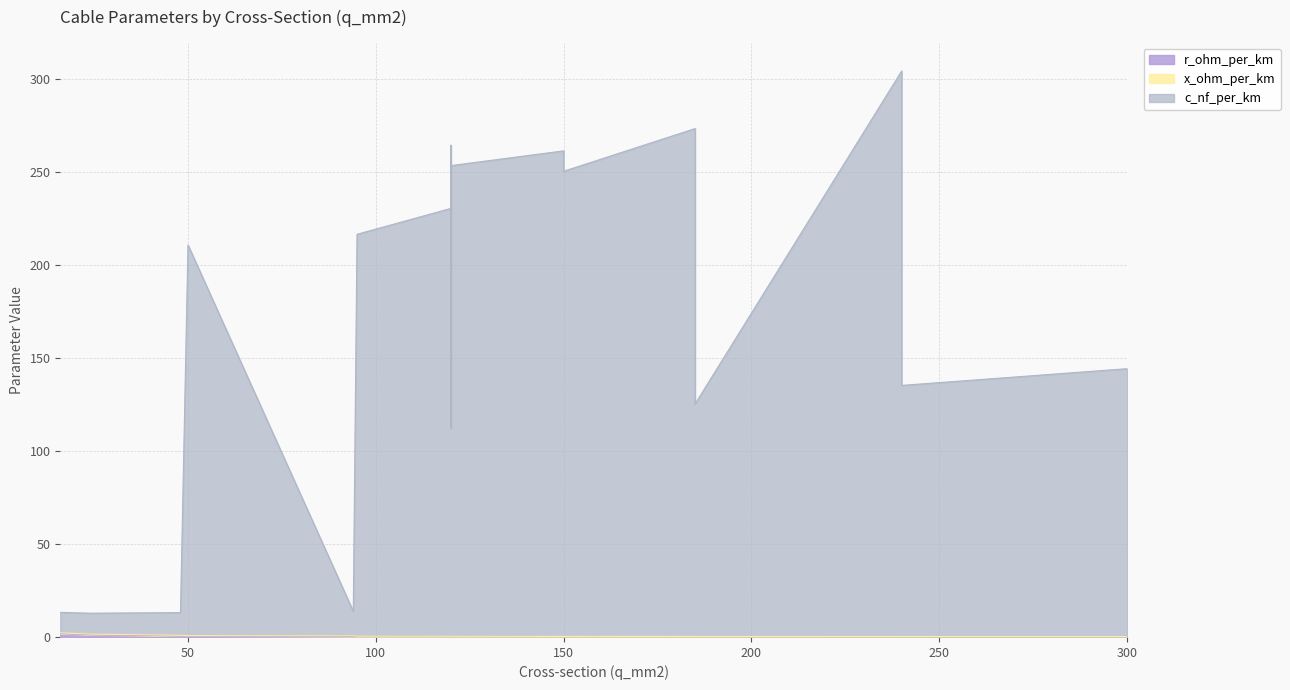

True or false: r_ohm_per_km and c_nf_per_km cross at least once.

False